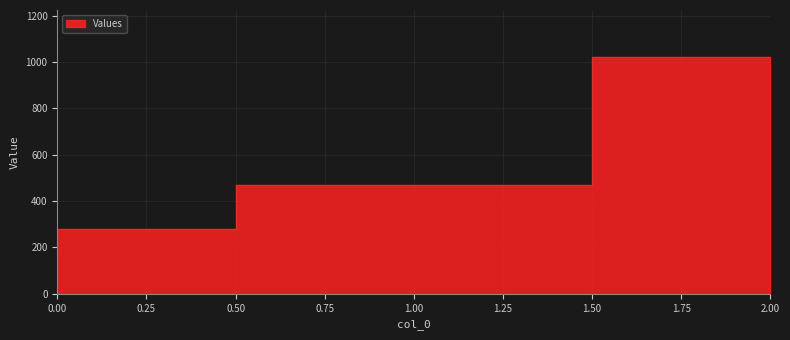

What is the value of the 3rd point from the left?

1020.0